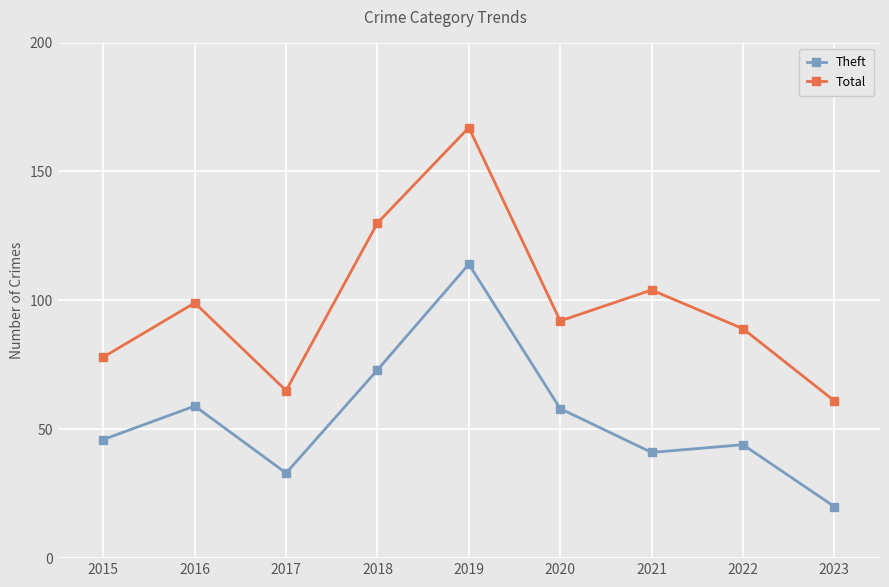

At which category is the sum across all series the highest?

2019